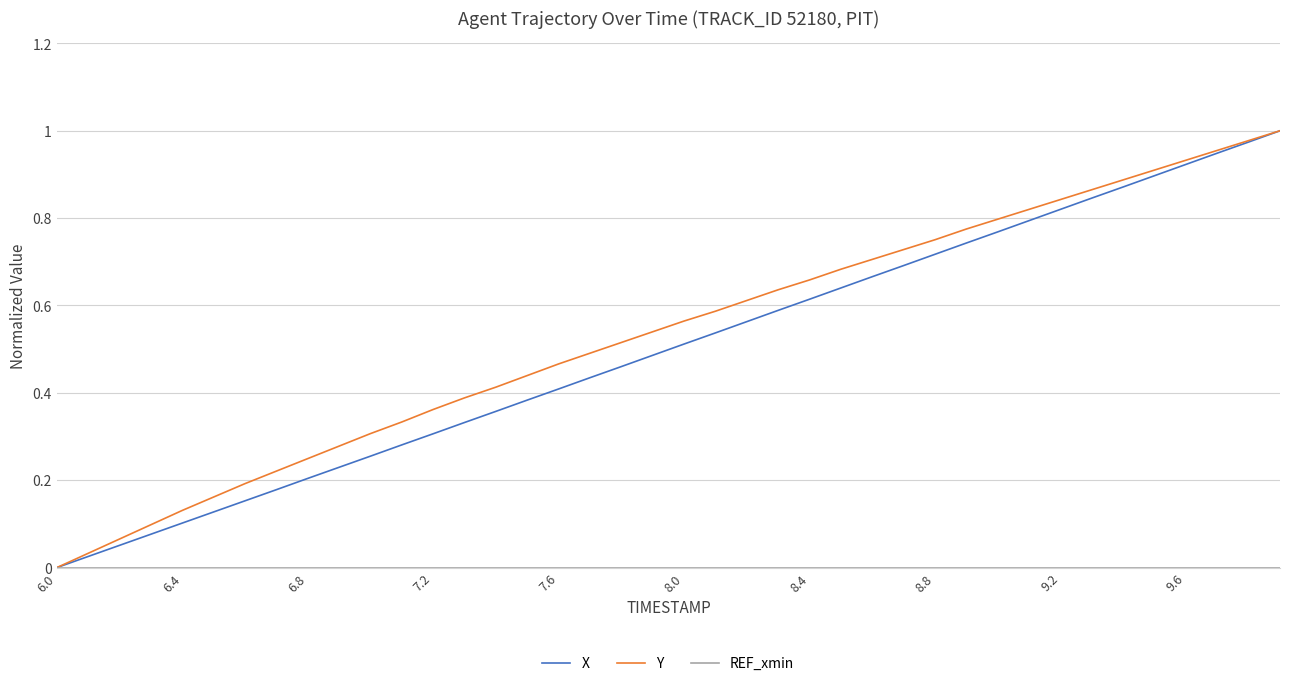

True or false: REF_xmin and X cross at least once.

False